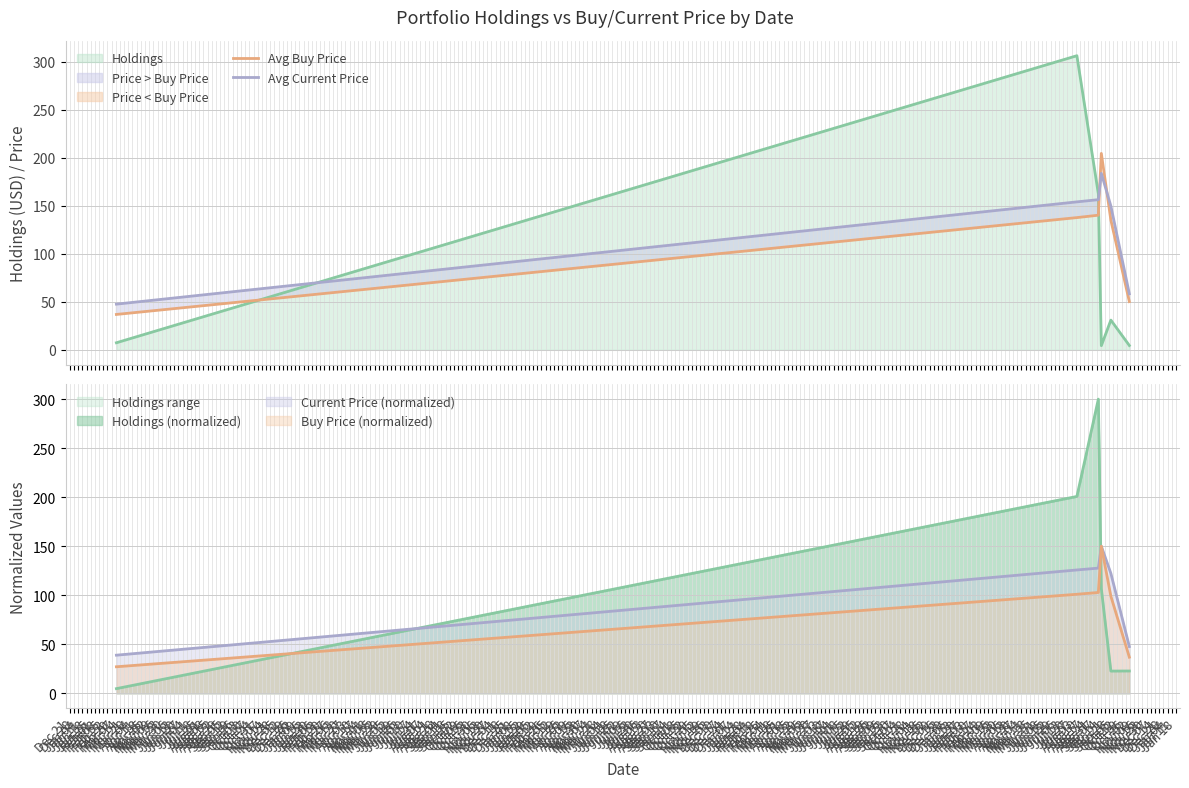

True or false: Avg Current Price and Avg Buy Price intersect in this chart.

True